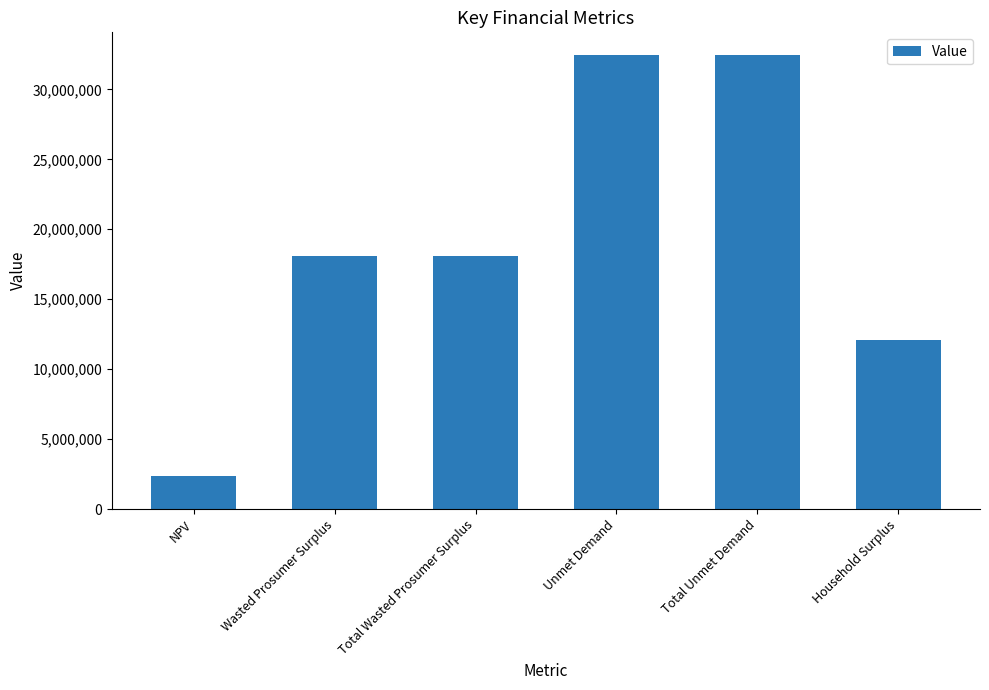

What is the difference between the second highest and second lowest values?

20331165.6